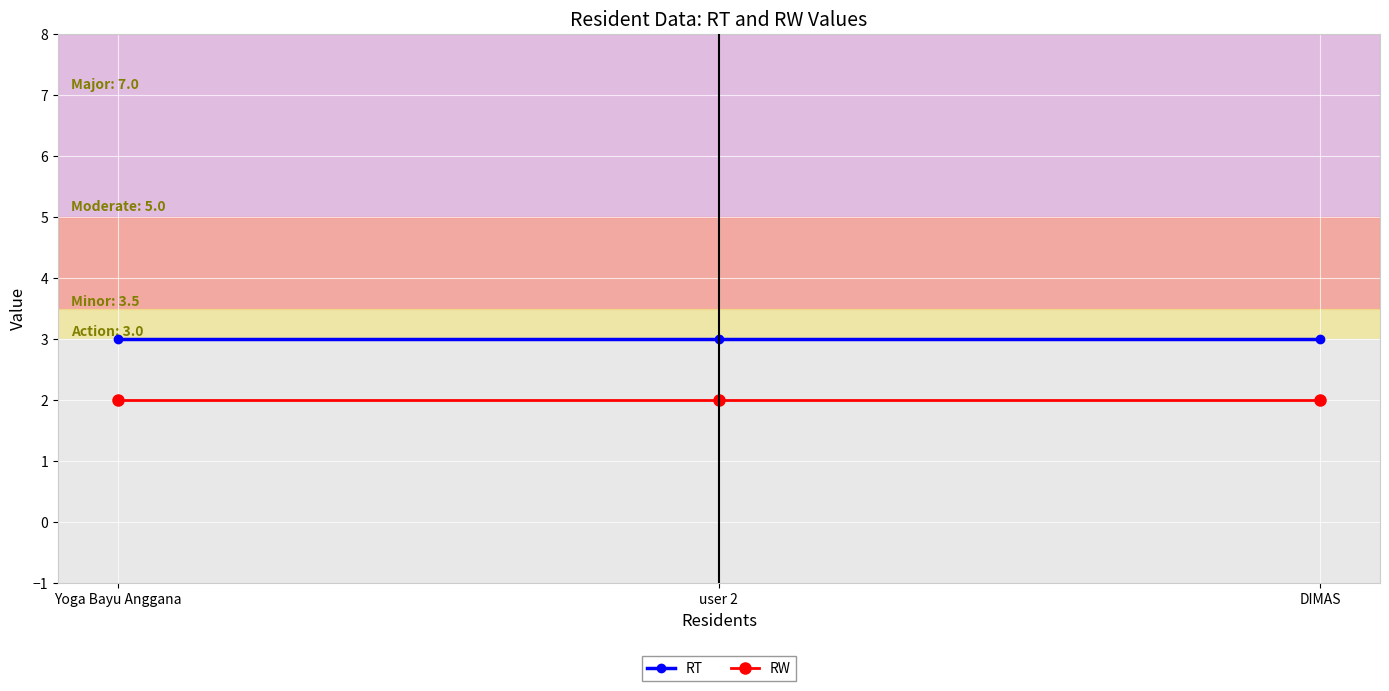

At Yoga Bayu Anggana, list the series in order from largest to smallest.

RT, RW